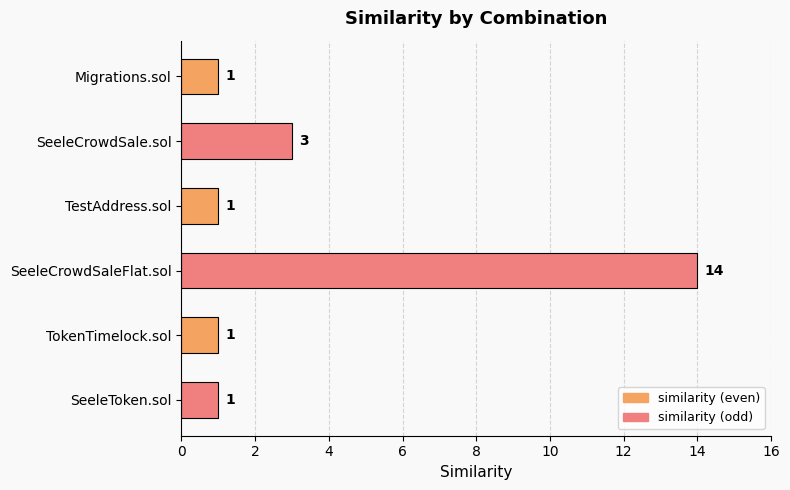

How many bars are there in total?

6